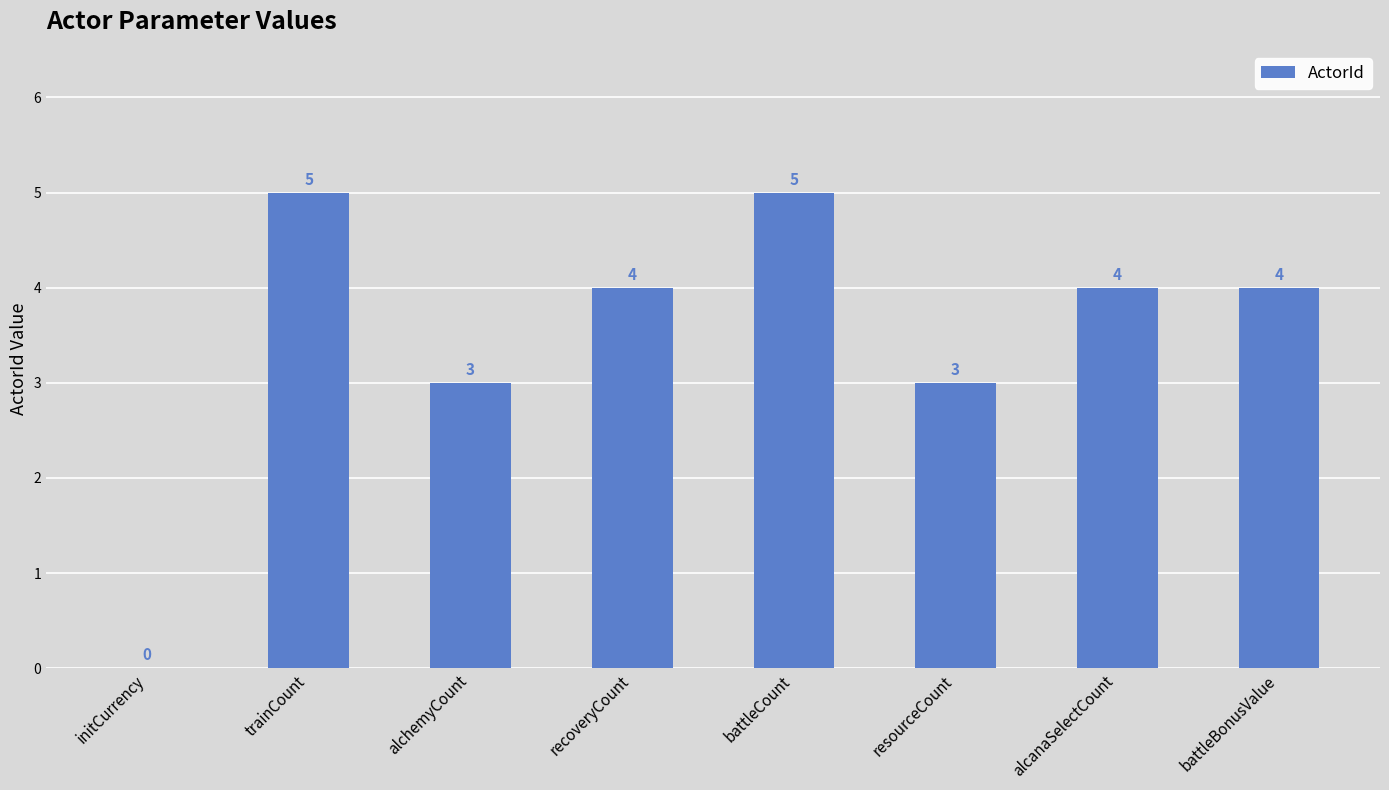

What is the sum of all values?

28